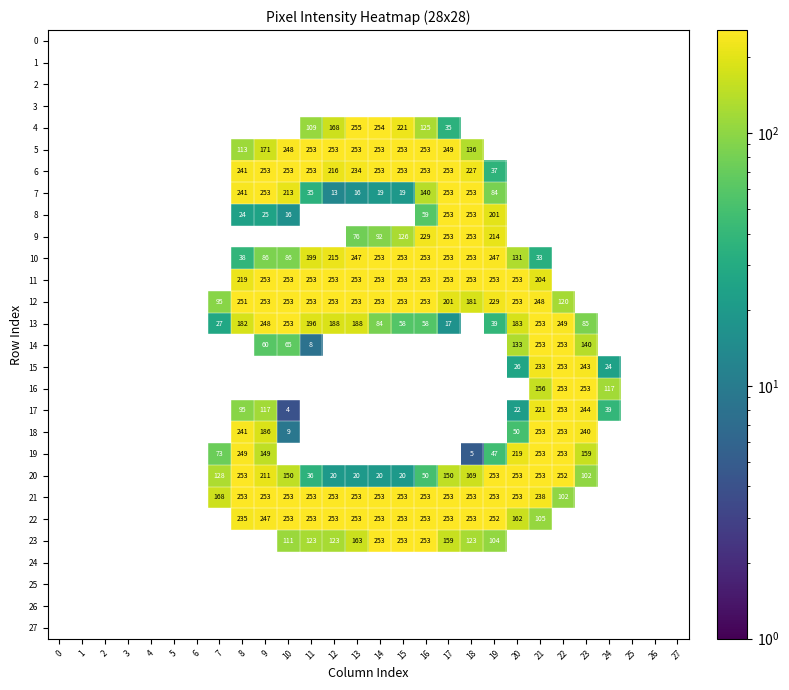

How many categories are shown in the chart?

28